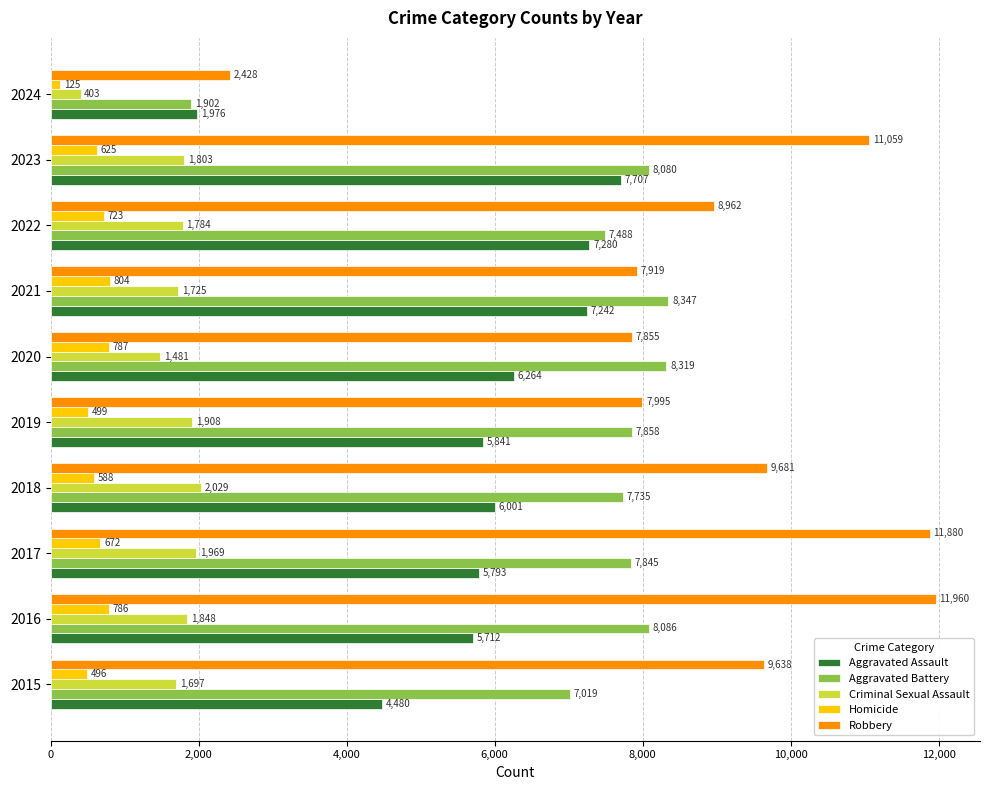

Where is Aggravated Battery nearest to the value 5124?

2015